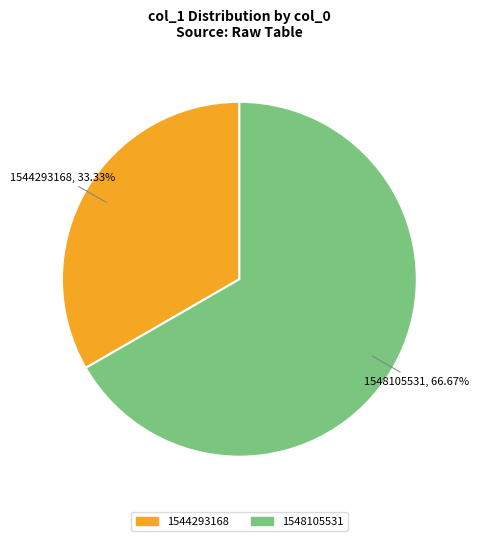

What is the largest slice in the pie chart?

1548105531